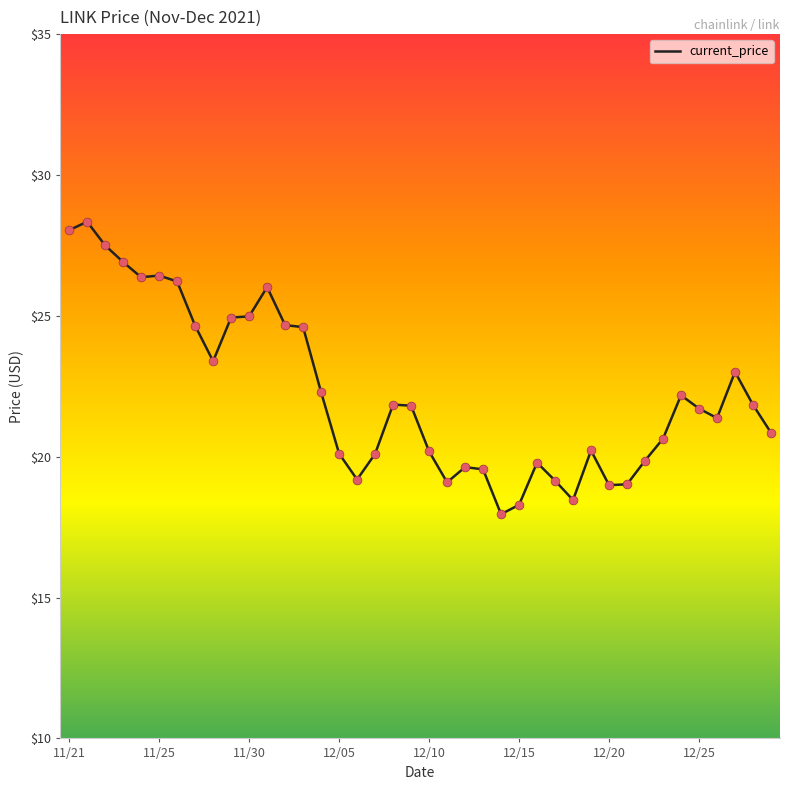

What is the smallest value displayed?

18.0